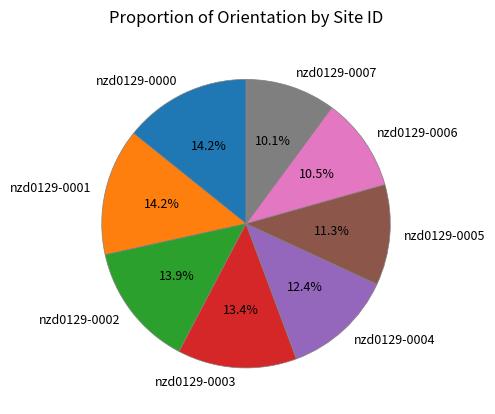

What percentage is the nzd0129-0005 slice, to the nearest percent?

11%